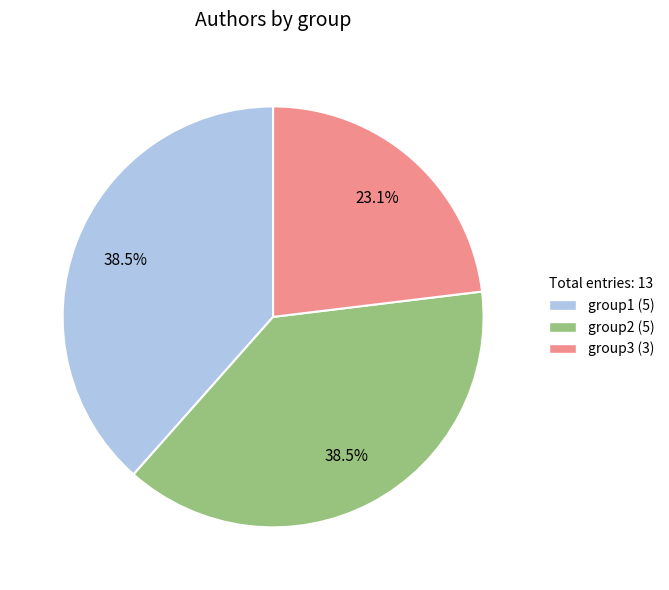

Which slice is the smallest?

group3